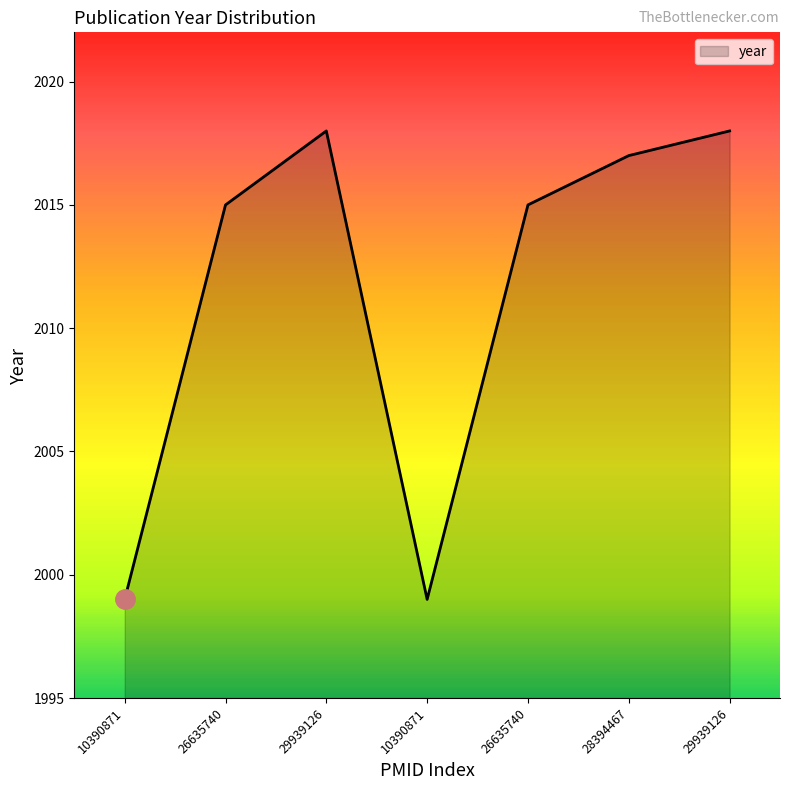

Is this an area chart (filled region under the line)?

Yes